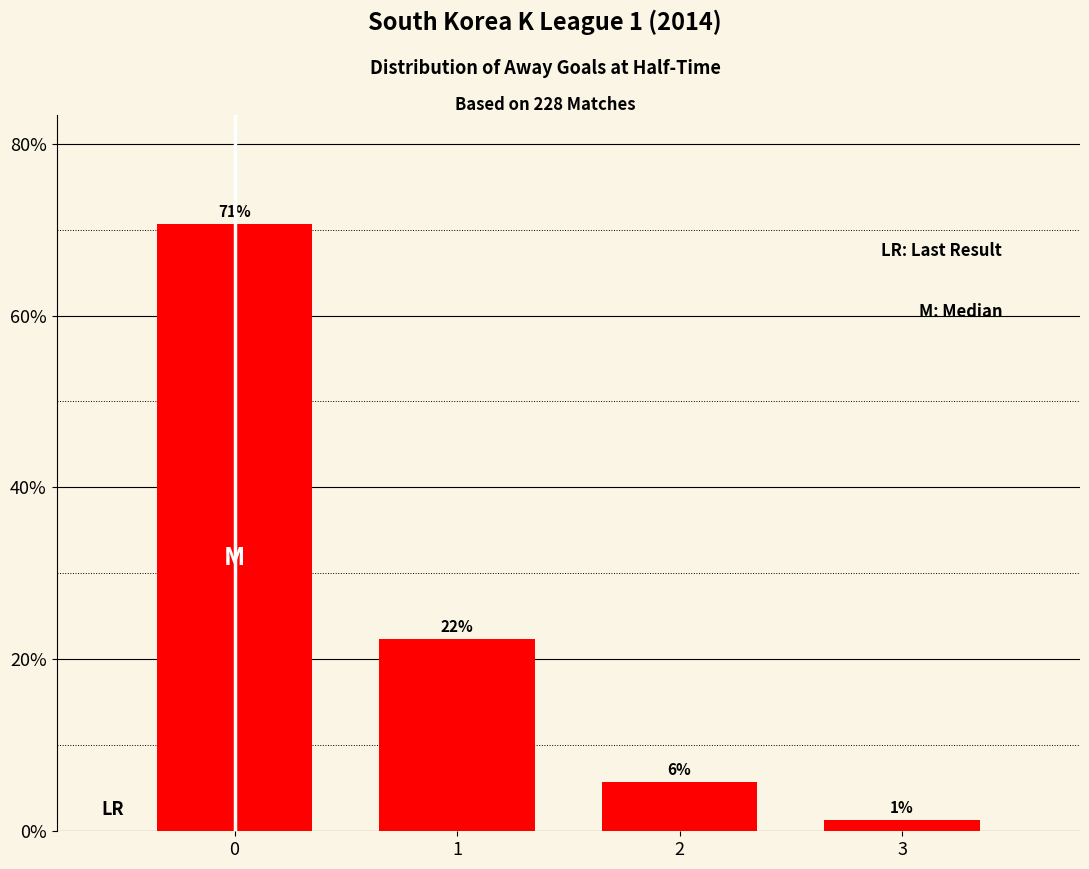

List the labels in order of value, smallest first.

3, 2, 1, 0